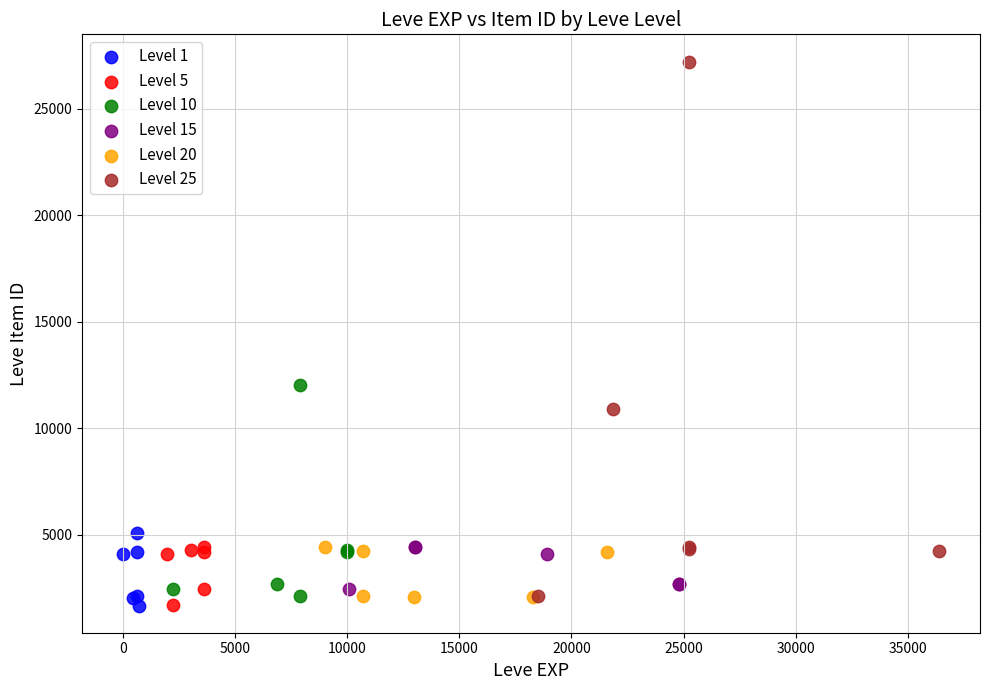

Which series has the widest spread of Y values?

Level 25